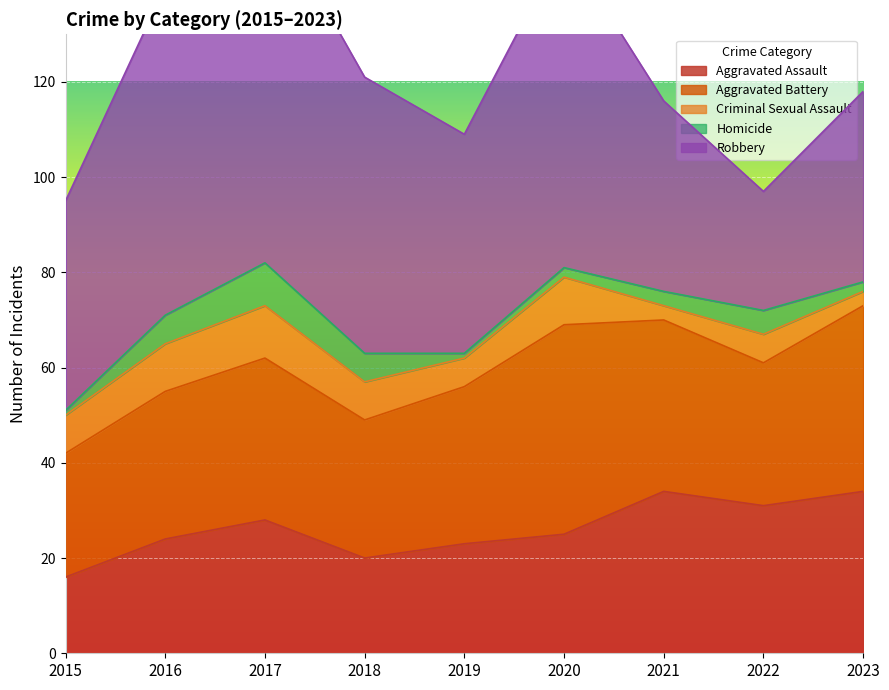

At how many categories does at least one series exceed 68?

2